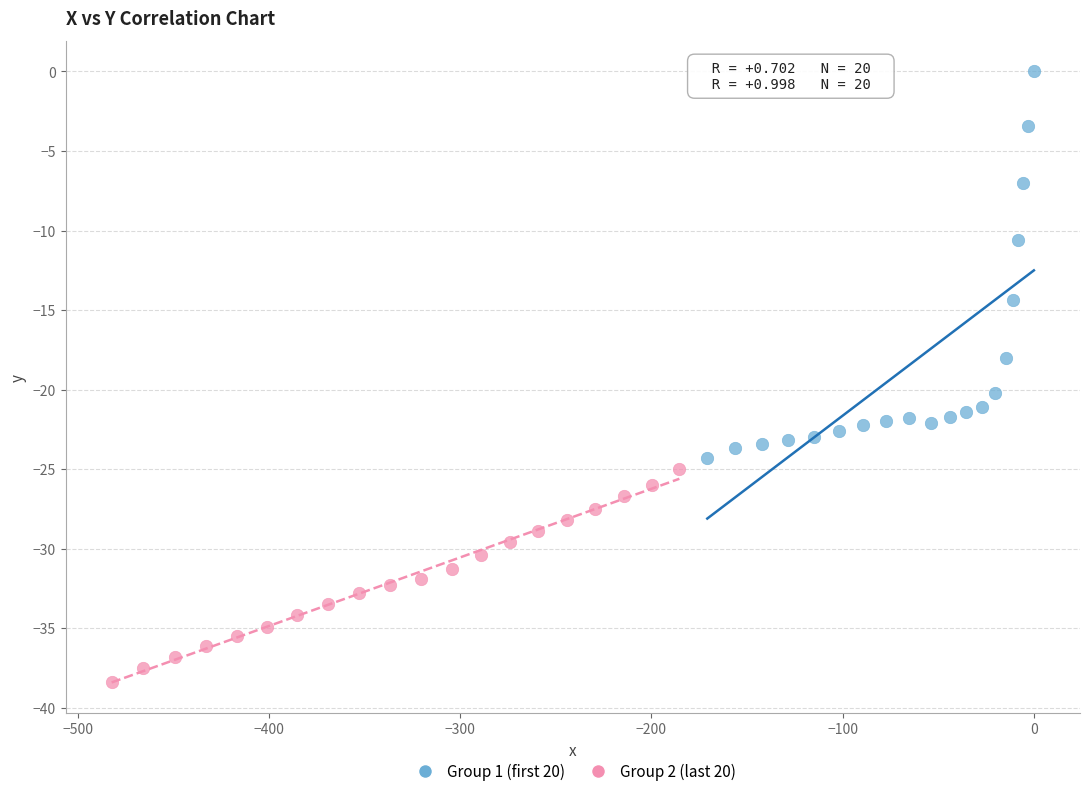

Which series contains the highest Y value?

Group 1 (first 20)